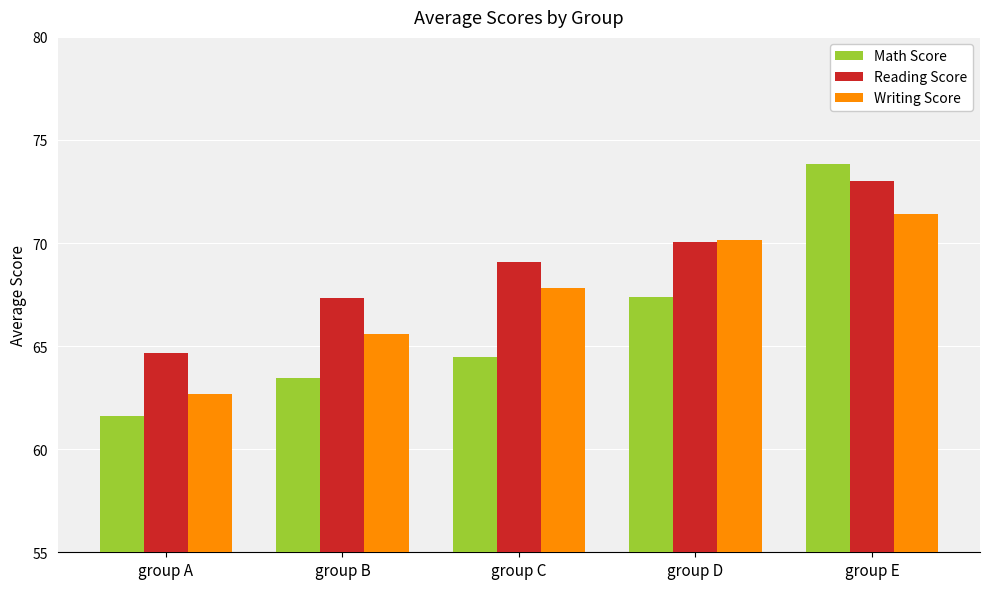

How many data points does each series have?

5